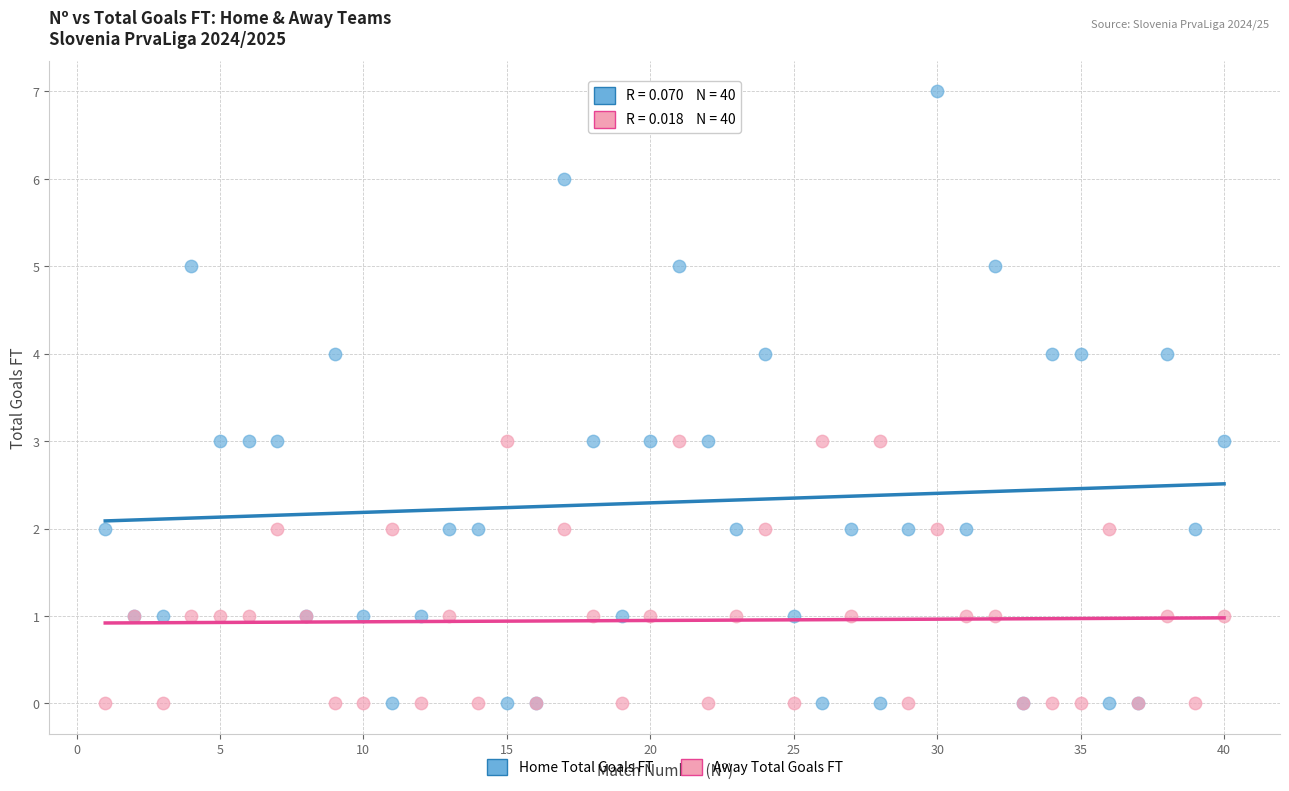

Which series has the widest spread of Y values?

Home Total Goals FT